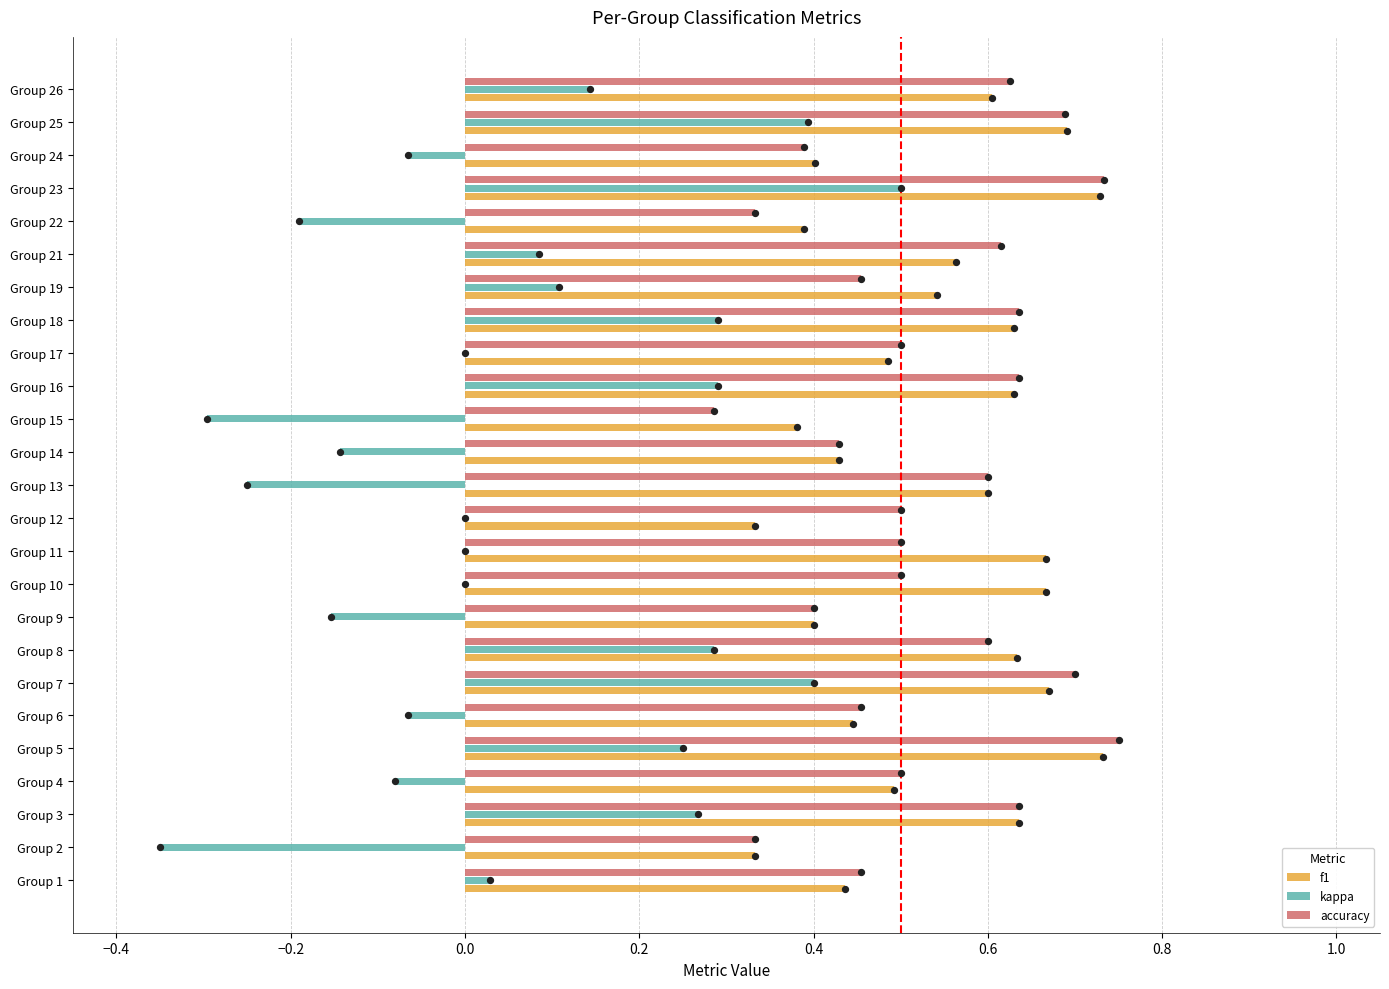

Is the value of kappa at Group 19 greater than the value of f1 at Group 17?

No